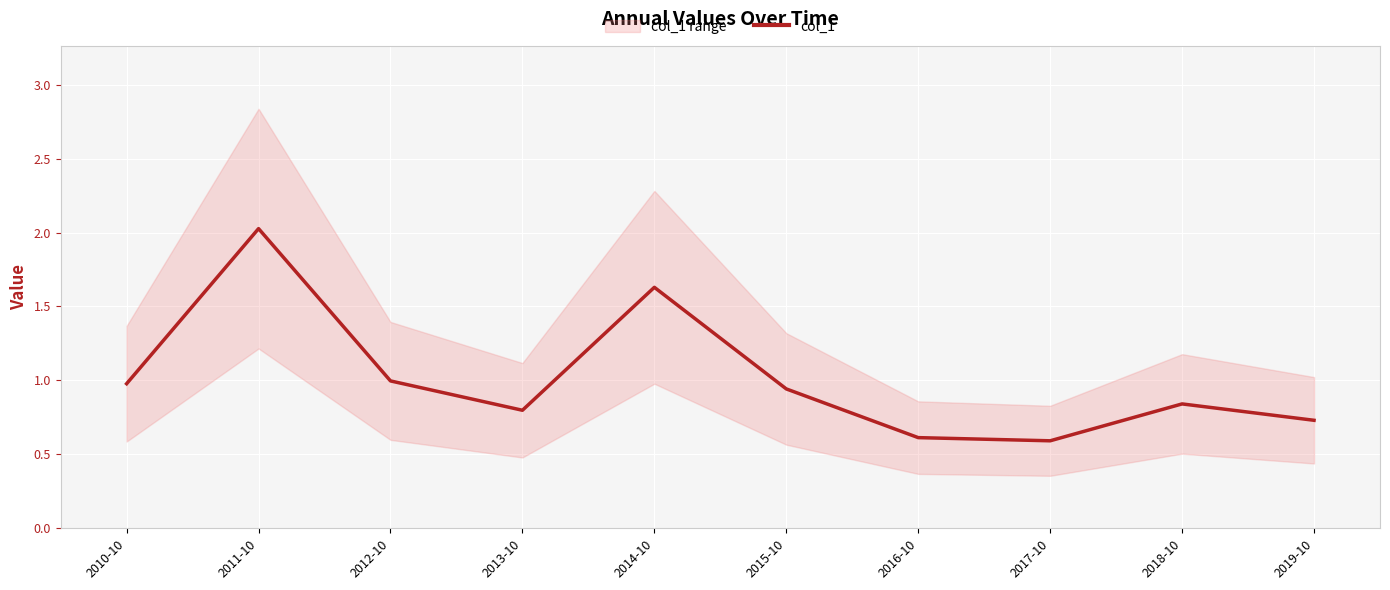

What is the label of the 9th point from the right?

2011-10